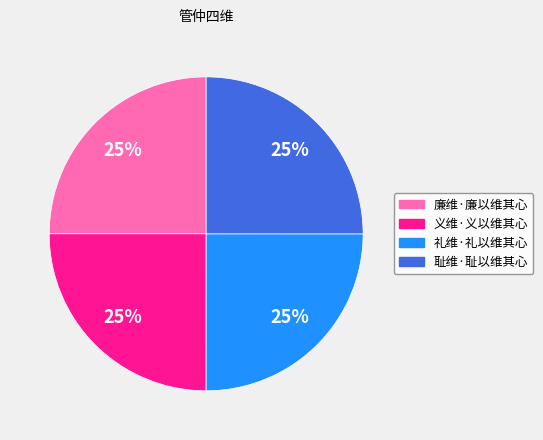

Is it true that 礼维·礼以维其心 is 25% of the pie?

True